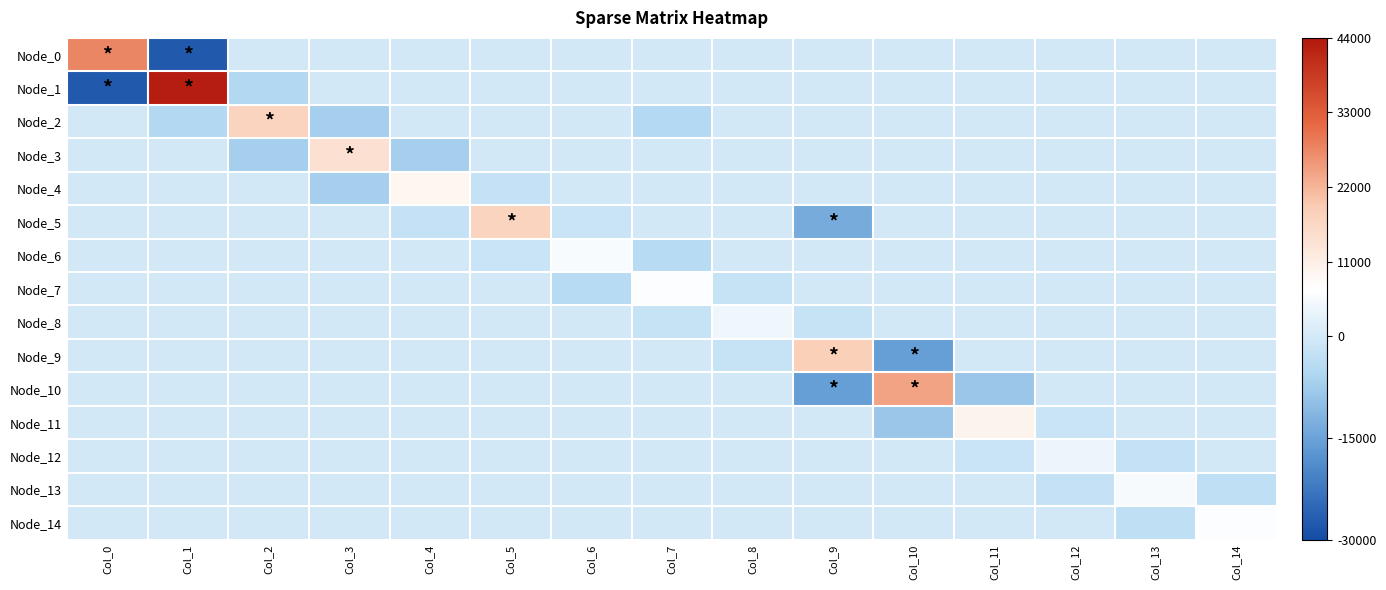

Reading right to left, extract all data points from this chart.

Node_0: Col_14=0.0	Col_13=0.0	Col_12=0.0	Col_11=0.0	Col_10=0.0	Col_9=0.0	Col_8=0.0	Col_7=0.0	Col_6=0.0	Col_5=0.0	Col_4=0.0	Col_3=0.0	Col_2=0.0	Col_1=-27673.2	Col_0=27598.6
Node_1: Col_14=0.0	Col_13=0.0	Col_12=0.0	Col_11=0.0	Col_10=0.0	Col_9=0.0	Col_8=0.0	Col_7=0.0	Col_6=0.0	Col_5=0.0	Col_4=0.0	Col_3=0.0	Col_2=-5233.8	Col_1=43242.7	Col_0=-27673.2
Node_2: Col_14=0.0	Col_13=0.0	Col_12=0.0	Col_11=0.0	Col_10=0.0	Col_9=0.0	Col_8=0.0	Col_7=-4977.7	Col_6=0.0	Col_5=0.0	Col_4=0.0	Col_3=-7128.0	Col_2=17342.4	Col_1=-5233.8	Col_0=0.0
Node_3: Col_14=0.0	Col_13=0.0	Col_12=0.0	Col_11=0.0	Col_10=0.0	Col_9=0.0	Col_8=0.0	Col_7=0.0	Col_6=0.0	Col_5=0.0	Col_4=-6894.6	Col_3=14014.7	Col_2=-7128.0	Col_1=0.0	Col_0=0.0
Node_4: Col_14=0.0	Col_13=0.0	Col_12=0.0	Col_11=0.0	Col_10=0.0	Col_9=0.0	Col_8=0.0	Col_7=0.0	Col_6=0.0	Col_5=-2365.6	Col_4=9264.9	Col_3=-6894.6	Col_2=0.0	Col_1=0.0	Col_0=0.0
Node_5: Col_14=0.0	Col_13=0.0	Col_12=0.0	Col_11=0.0	Col_10=0.0	Col_9=-13236.3	Col_8=0.0	Col_7=0.0	Col_6=-1639.7	Col_5=17251.6	Col_4=-2365.6	Col_3=0.0	Col_2=0.0	Col_1=0.0	Col_0=0.0
Node_6: Col_14=0.0	Col_13=0.0	Col_12=0.0	Col_11=0.0	Col_10=0.0	Col_9=0.0	Col_8=0.0	Col_7=-4290.1	Col_6=5917.3	Col_5=-1639.7	Col_4=0.0	Col_3=0.0	Col_2=0.0	Col_1=0.0	Col_0=0.0
Node_7: Col_14=0.0	Col_13=0.0	Col_12=0.0	Col_11=0.0	Col_10=0.0	Col_9=0.0	Col_8=-2213.4	Col_7=6510.0	Col_6=-4290.1	Col_5=0.0	Col_4=0.0	Col_3=0.0	Col_2=0.0	Col_1=0.0	Col_0=0.0
Node_8: Col_14=0.0	Col_13=0.0	Col_12=0.0	Col_11=0.0	Col_10=0.0	Col_9=-2222.0	Col_8=4436.4	Col_7=-2213.4	Col_6=0.0	Col_5=0.0	Col_4=0.0	Col_3=0.0	Col_2=0.0	Col_1=0.0	Col_0=0.0
Node_9: Col_14=0.0	Col_13=0.0	Col_12=0.0	Col_11=0.0	Col_10=-15829.8	Col_9=18051.6	Col_8=-2222.0	Col_7=0.0	Col_6=0.0	Col_5=0.0	Col_4=0.0	Col_3=0.0	Col_2=0.0	Col_1=0.0	Col_0=0.0
Node_10: Col_14=0.0	Col_13=0.0	Col_12=0.0	Col_11=-8324.9	Col_10=24155.9	Col_9=-15829.8	Col_8=0.0	Col_7=0.0	Col_6=0.0	Col_5=0.0	Col_4=0.0	Col_3=0.0	Col_2=0.0	Col_1=0.0	Col_0=0.0
Node_11: Col_14=0.0	Col_13=0.0	Col_12=-1487.1	Col_11=9814.8	Col_10=-8324.9	Col_9=0.0	Col_8=0.0	Col_7=0.0	Col_6=0.0	Col_5=0.0	Col_4=0.0	Col_3=0.0	Col_2=0.0	Col_1=0.0	Col_0=0.0
Node_12: Col_14=0.0	Col_13=-2449.7	Col_12=3939.3	Col_11=-1487.1	Col_10=0.0	Col_9=0.0	Col_8=0.0	Col_7=0.0	Col_6=0.0	Col_5=0.0	Col_4=0.0	Col_3=0.0	Col_2=0.0	Col_1=0.0	Col_0=0.0
Node_13: Col_14=-3370.4	Col_13=5821.8	Col_12=-2449.7	Col_11=0.0	Col_10=0.0	Col_9=0.0	Col_8=0.0	Col_7=0.0	Col_6=0.0	Col_5=0.0	Col_4=0.0	Col_3=0.0	Col_2=0.0	Col_1=0.0	Col_0=0.0
Node_14: Col_14=6472.3	Col_13=-3370.4	Col_12=0.0	Col_11=0.0	Col_10=0.0	Col_9=0.0	Col_8=0.0	Col_7=0.0	Col_6=0.0	Col_5=0.0	Col_4=0.0	Col_3=0.0	Col_2=0.0	Col_1=0.0	Col_0=0.0